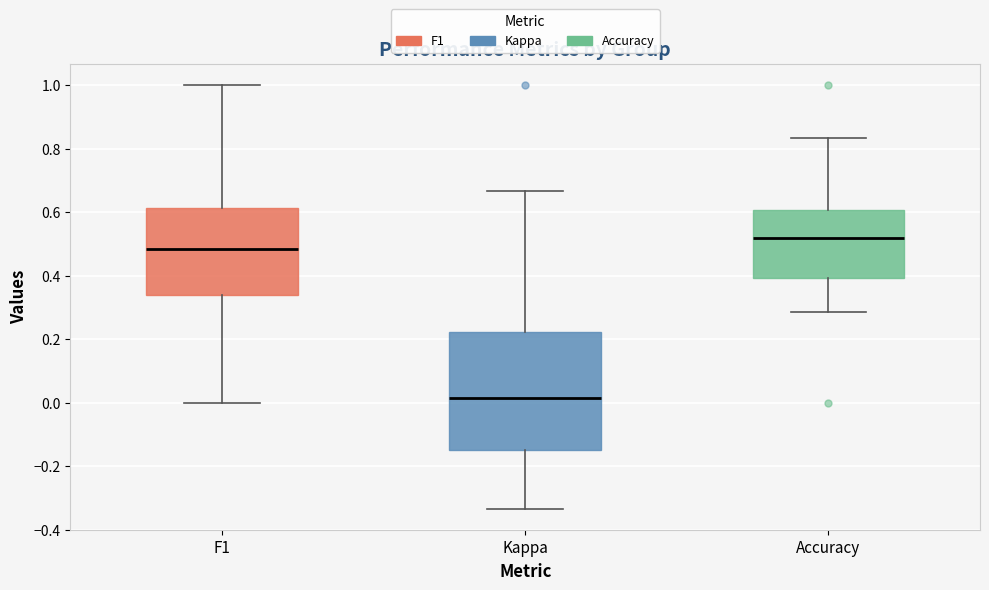

Where does the lower whisker of the box for Accuracy end on the y-axis? The values are not printed on the chart, so give them approximately, as read against the axis.

0.28